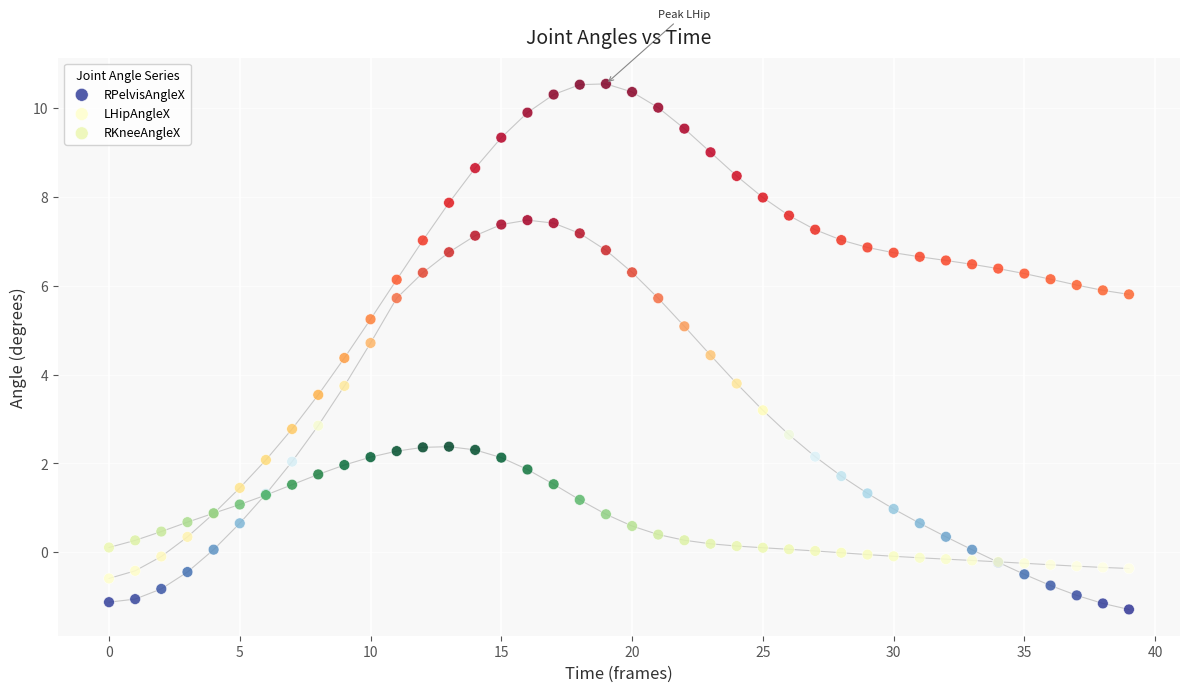

Which series has the widest spread of Y values?

LHipAngleX